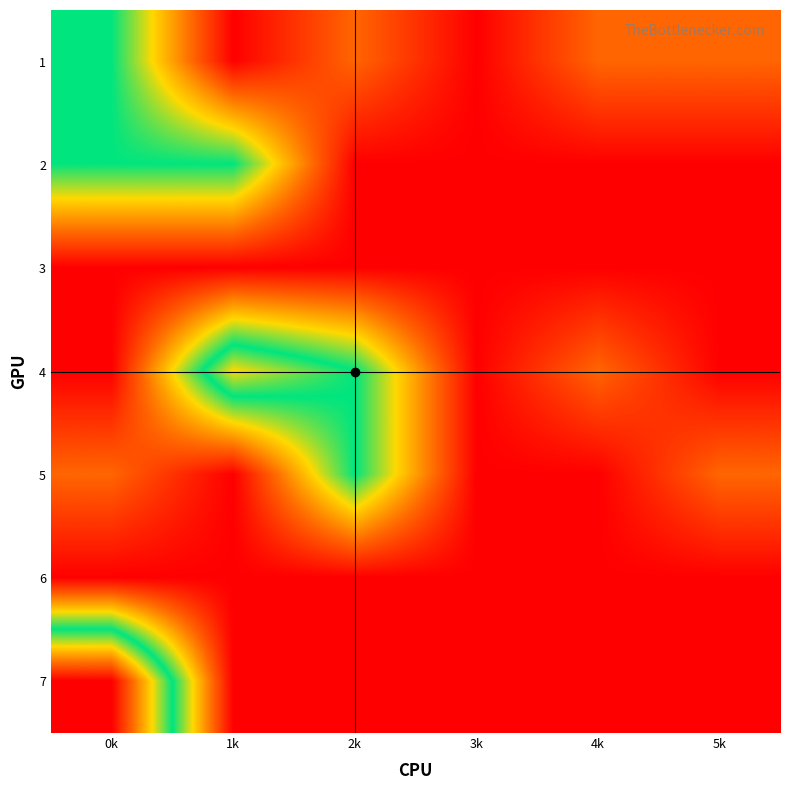

Reading left to right, list all the values displayed in this chart.

1: 0k=4	1k=1	2k=2	3k=1	4k=2	5k=2
2: 0k=4	1k=4	2k=1	3k=1	4k=1	5k=1
3: 0k=1	1k=1	2k=1	3k=1	4k=1	5k=1
4: 0k=1	1k=5	2k=4	3k=1	4k=2	5k=1
5: 0k=2	1k=1	2k=4	3k=1	4k=1	5k=2
6: 0k=1	1k=1	2k=1	3k=1	4k=1	5k=1
7: 0k=7	1k=1	2k=1	3k=1	4k=1	5k=1